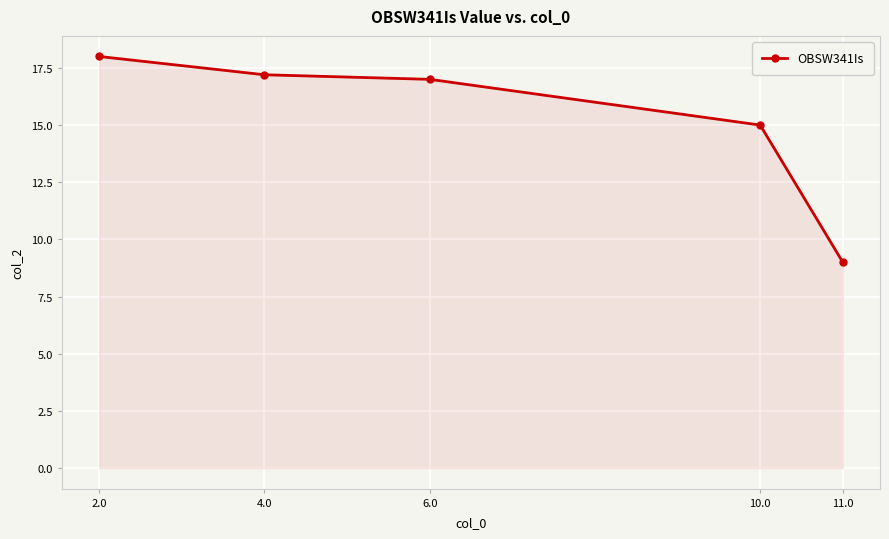

How many lines are shown in the chart?

1